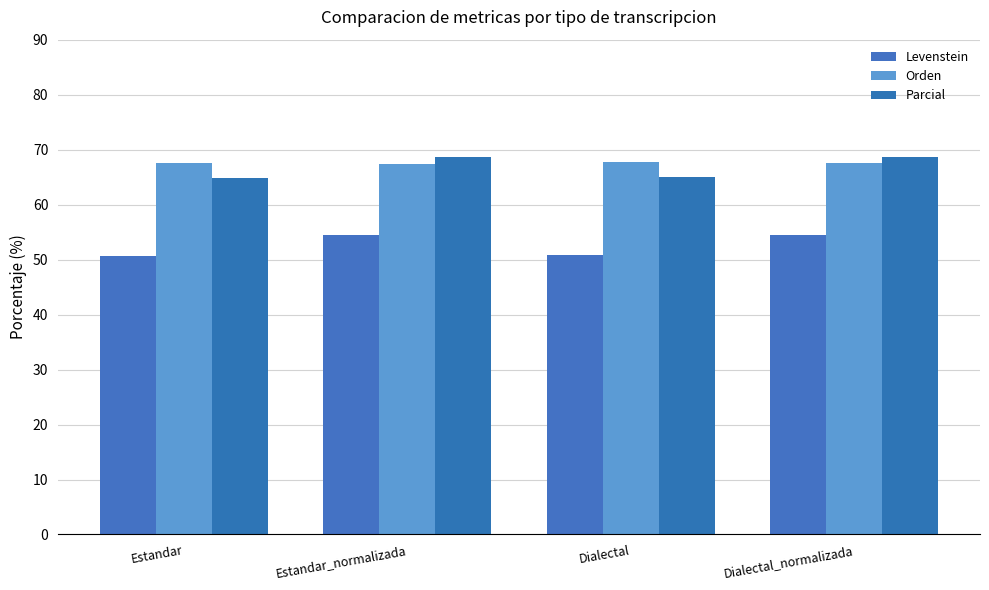

Which series changed the most between Estandar and Dialectal_normalizada?

Levenstein